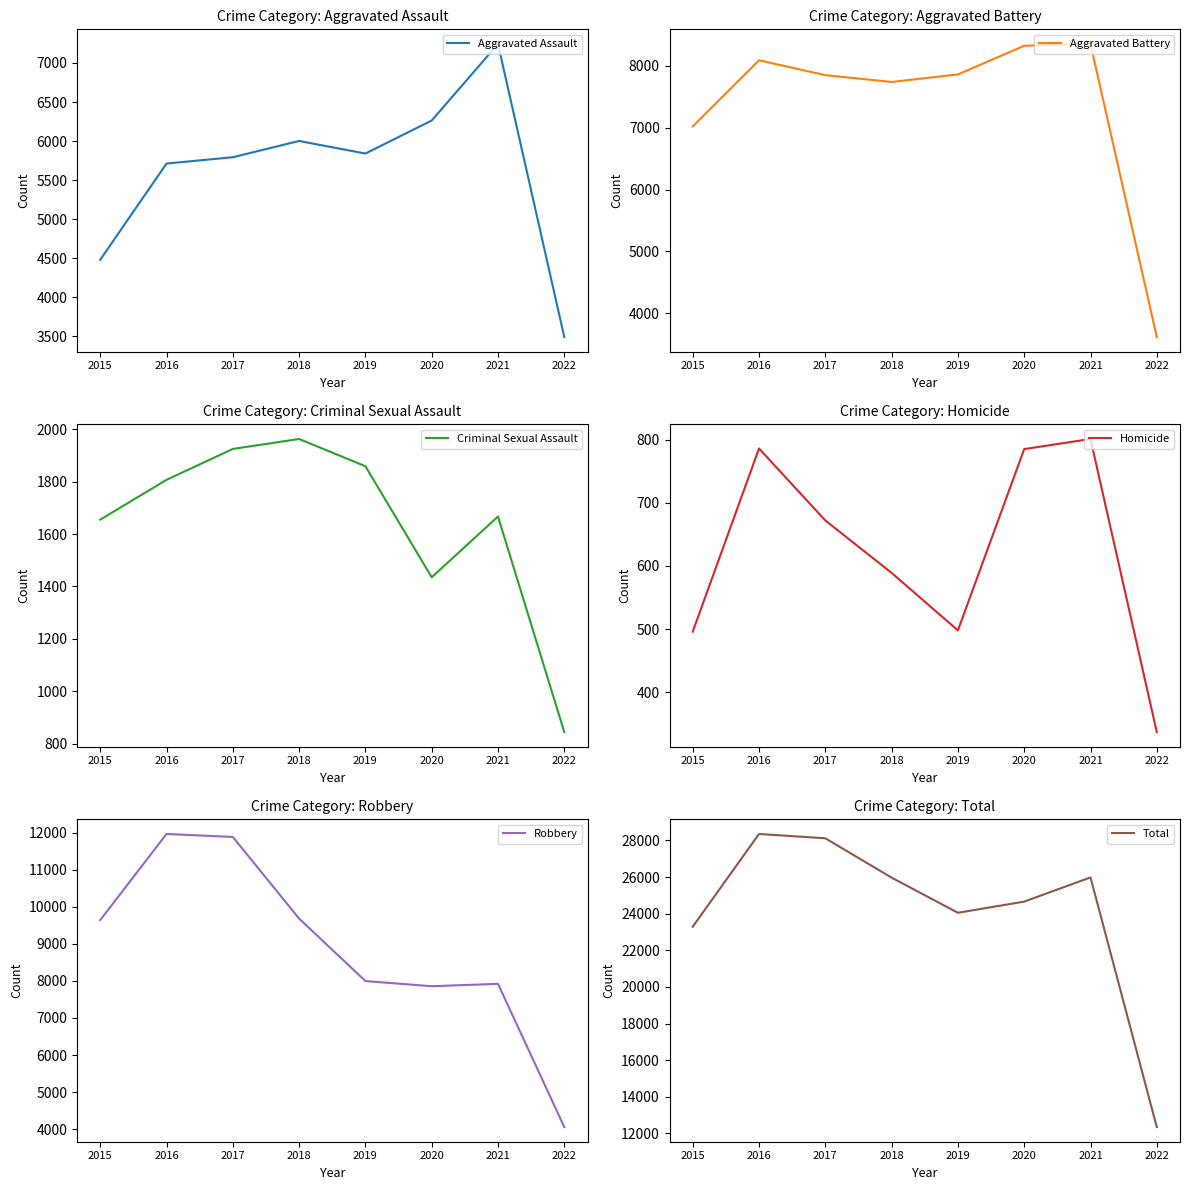

In Total, how many points are higher than both neighbors (excluding endpoints)?

2